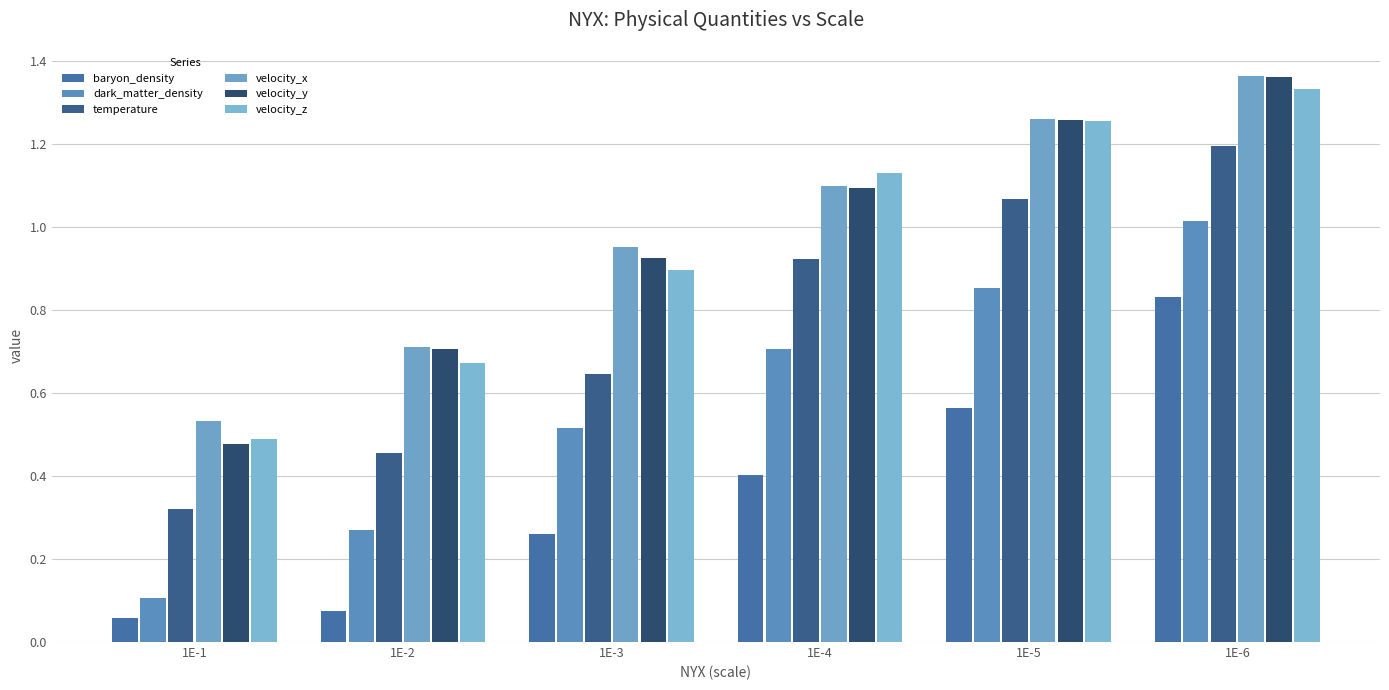

Where is velocity_y nearest to the value 0?

1E-1